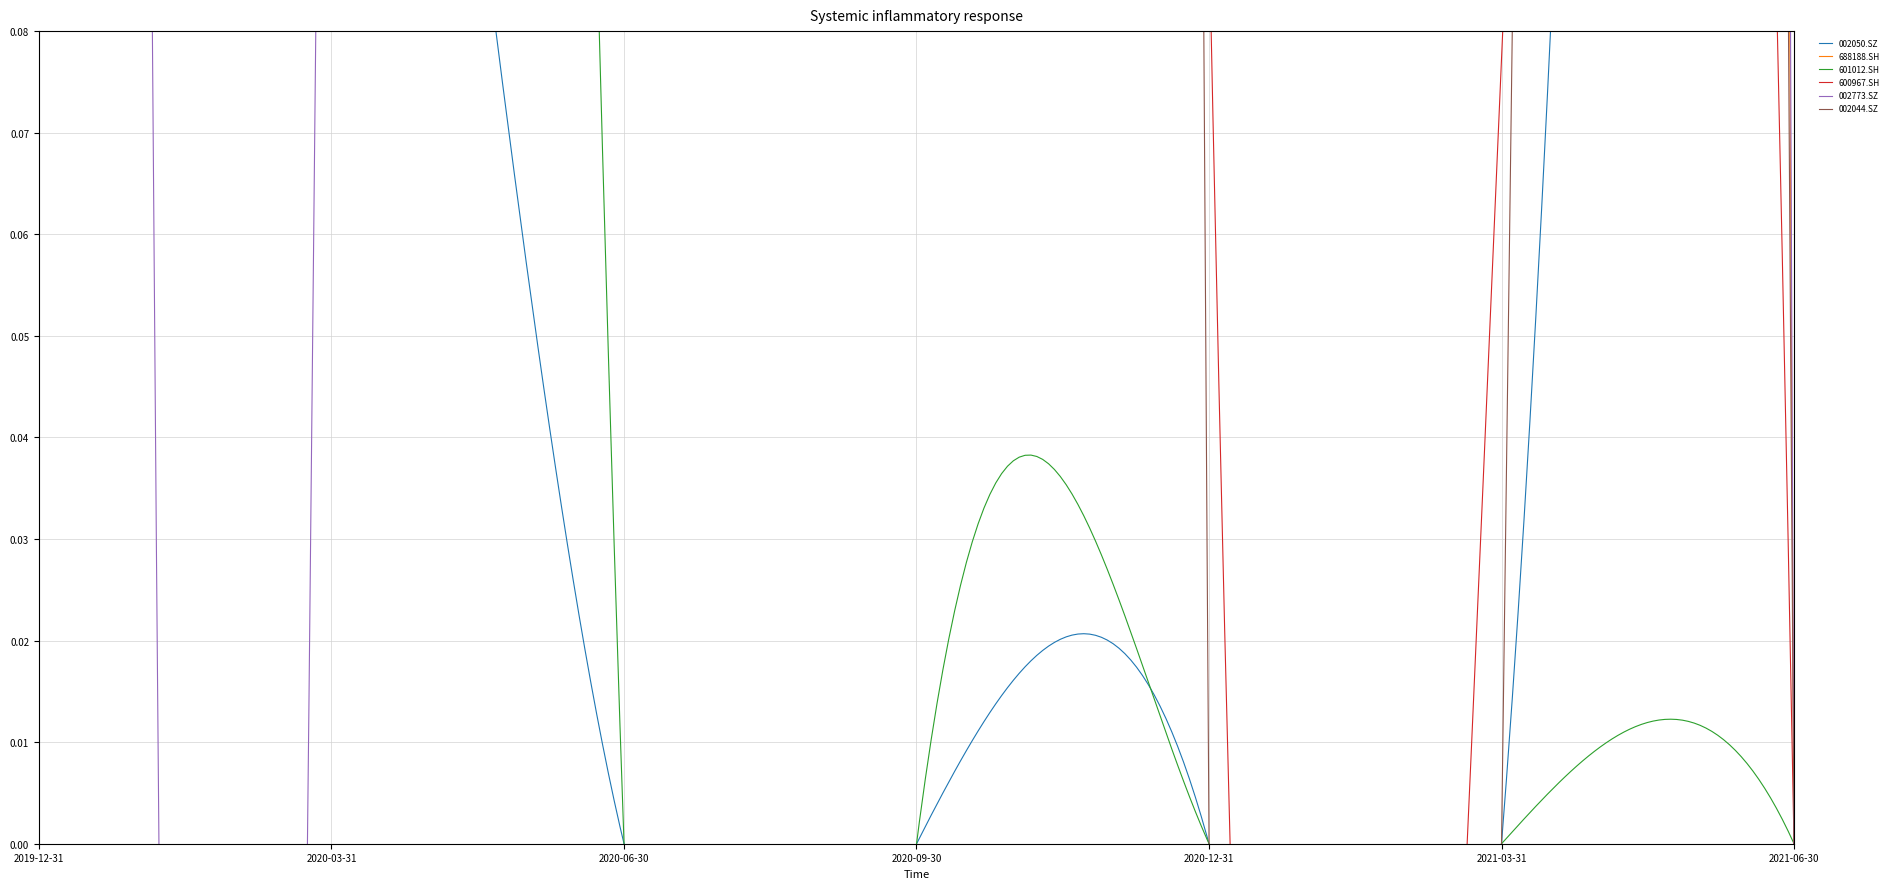

What value does the 002773.SZ series have at 2019-12-31?

2.9